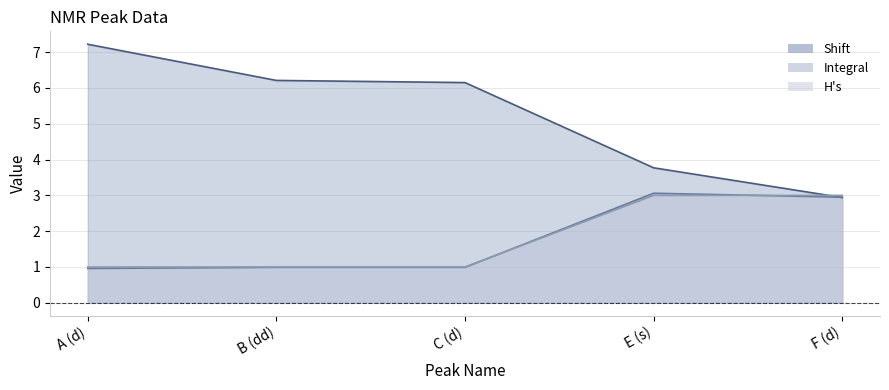

At which category is the sum across all series the highest?

E (s)